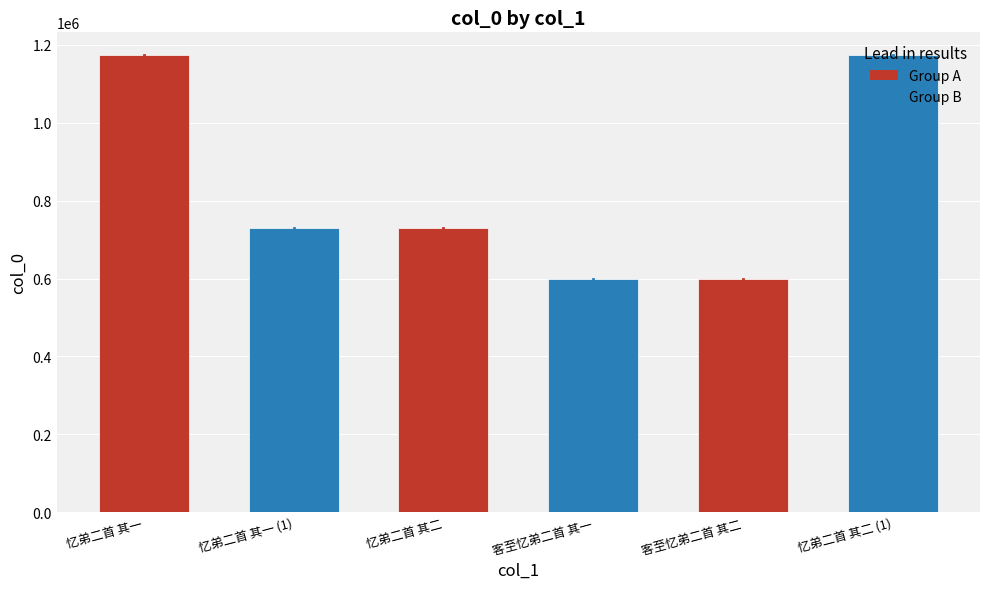

What is the change in value from 忆弟二首 其一 to 客至忆弟二首 其一?

-575166